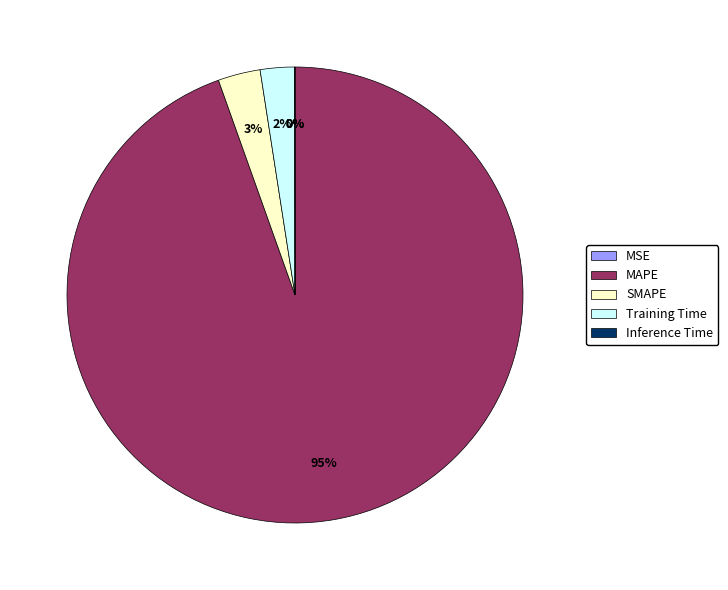

To the nearest percent, what percentage of the pie is MAPE?

95%